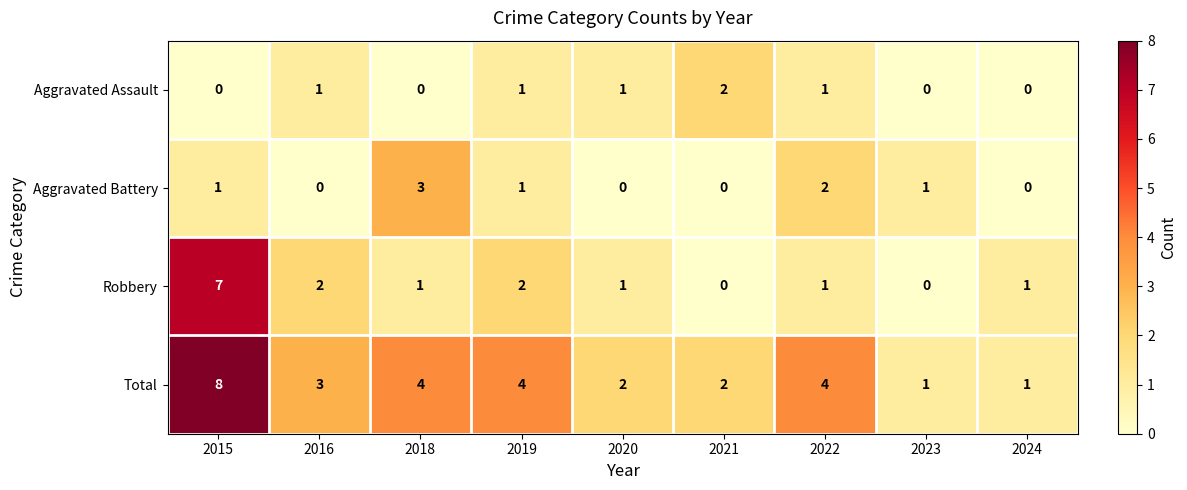

What is the greatest value displayed?

8